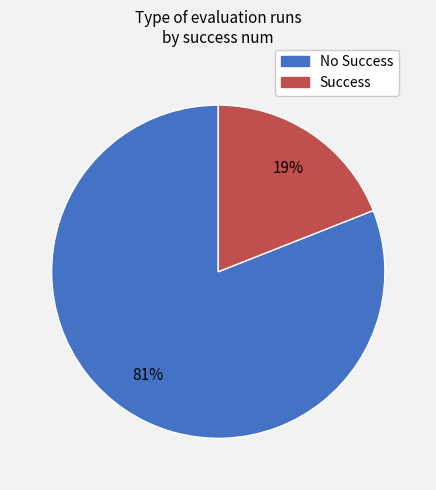

To the nearest percent, what is the average slice percentage?

50%